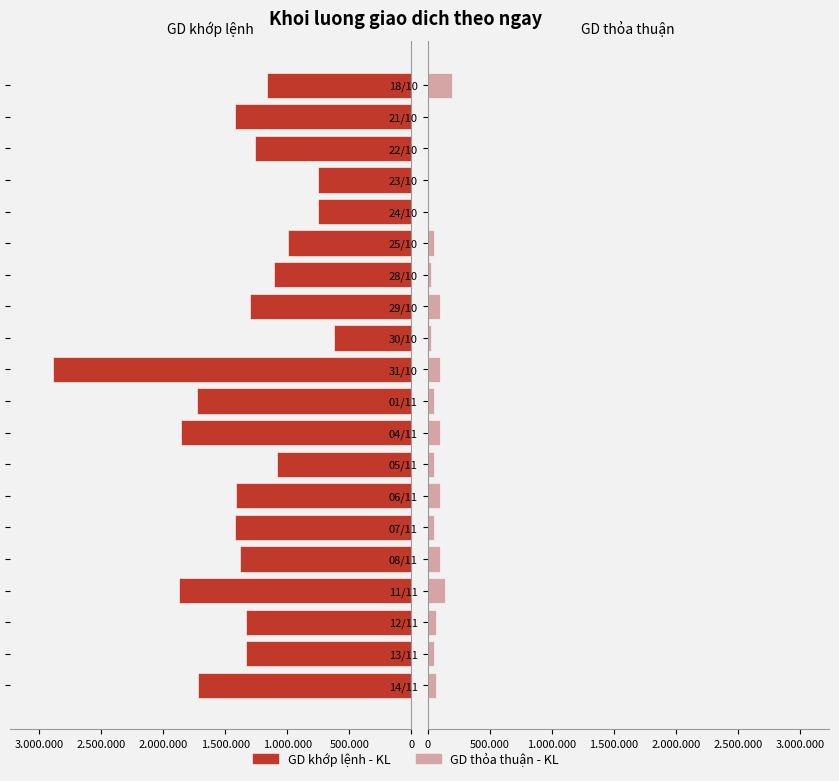

How many groups of bars are there?

20